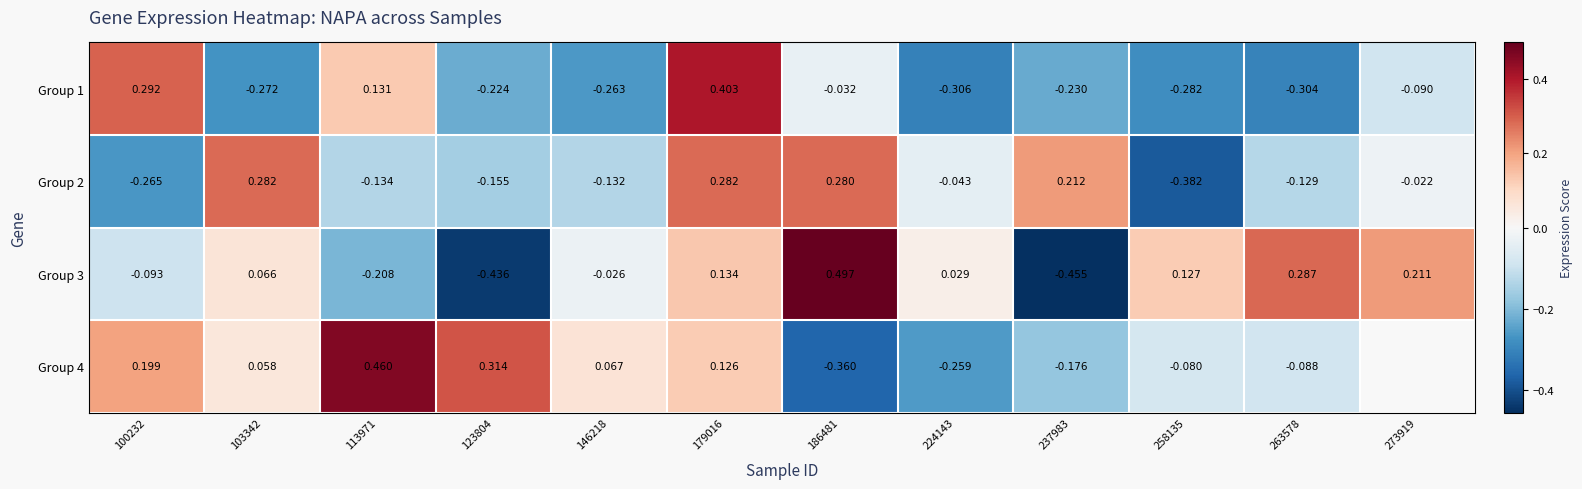

True or false: Group 4 has a value of -0.3 at 224143.

True